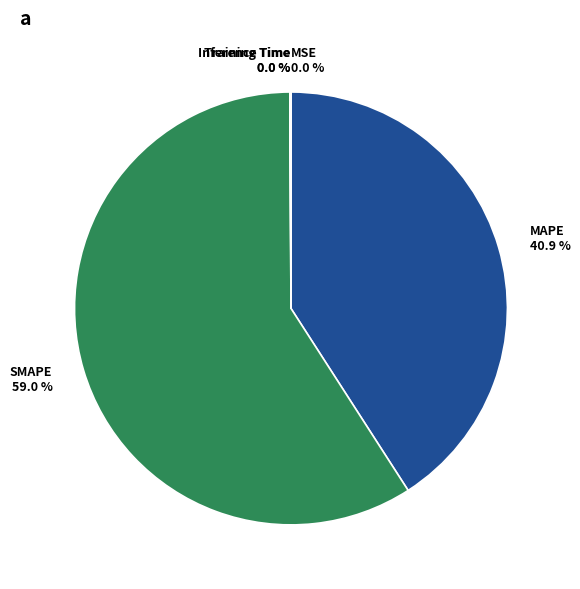

Does SMAPE 59.0 % represent more than half of the total?

Yes